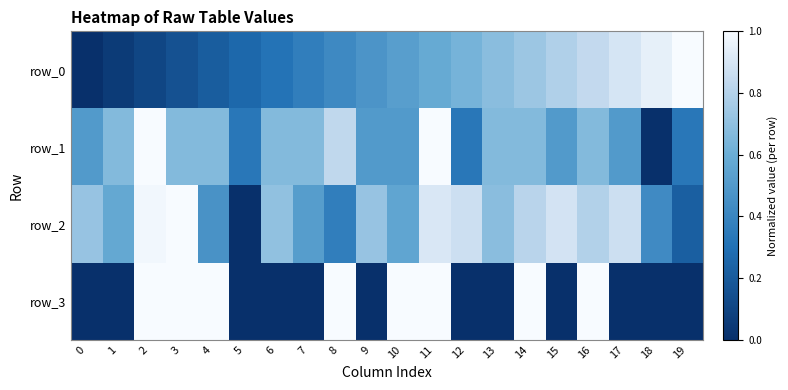

Is it true that row_1 equals 0.4 at 6?

False